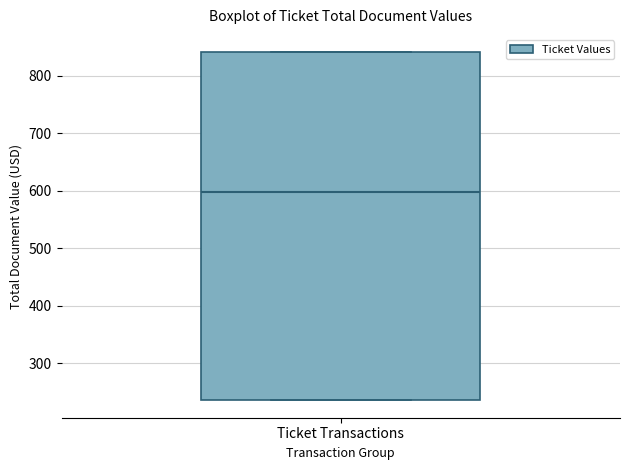

Where is the upper edge of the box for Ticket Transactions on the y-axis? The values are not printed on the chart, so give them approximately, as read against the axis.

840